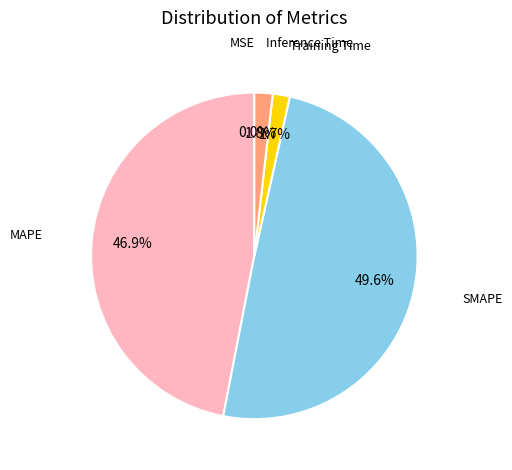

Is there any slice that represents more than half of the pie?

No